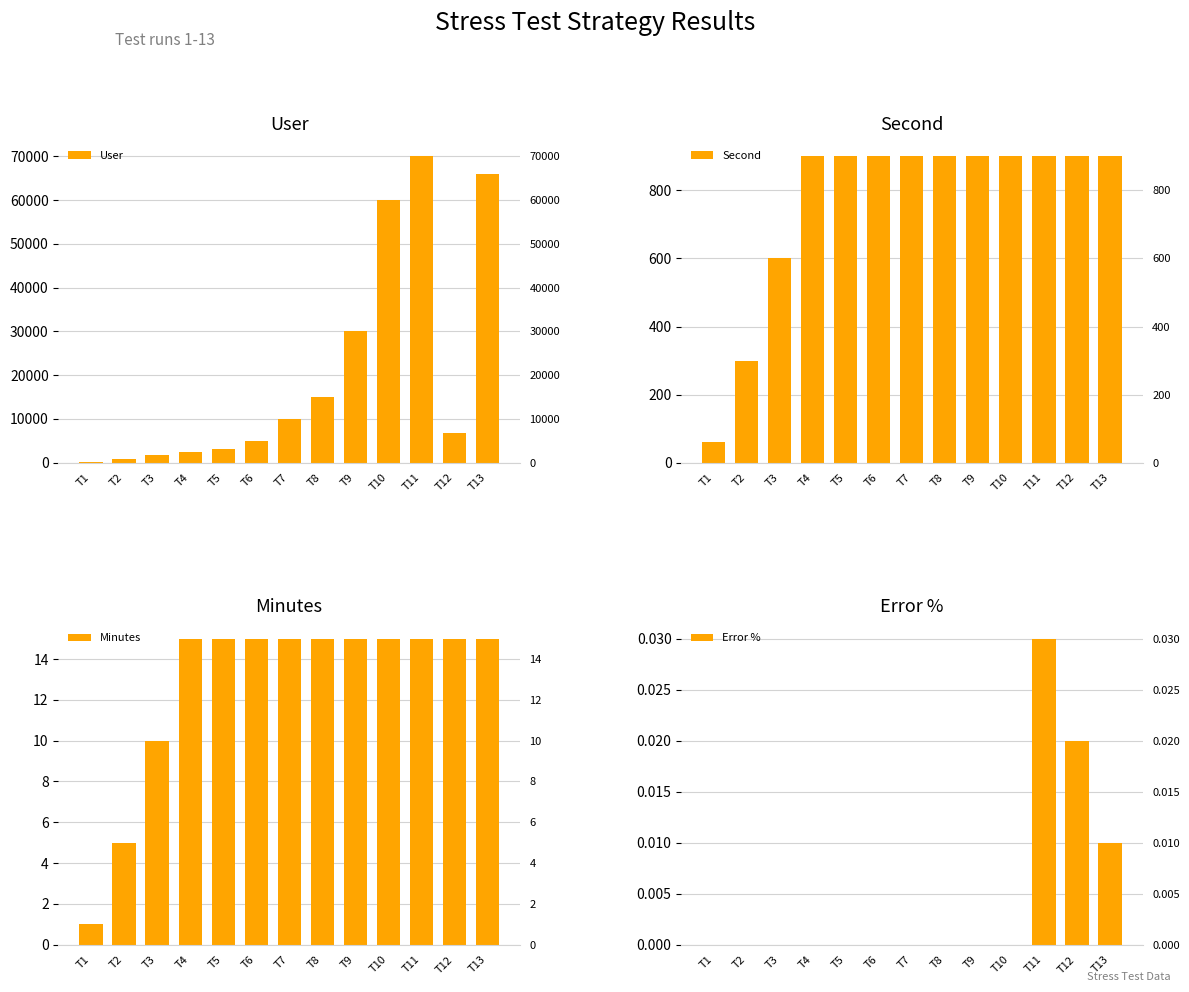

Reading right to left, transcribe all the data shown in this chart.

User: T13=66000.0	T12=6700.0	T11=70000.0	T10=60000.0	T9=30000.0	T8=15000.0	T7=10000.0	T6=5000.0	T5=3000.0	T4=2500.0	T3=1666.7	T2=833.3	T1=166.7
Second: T13=900.0	T12=900.0	T11=900.0	T10=900.0	T9=900.0	T8=900.0	T7=900.0	T6=900.0	T5=900.0	T4=900.0	T3=600.0	T2=300.0	T1=60.0
Minutes: T13=15.0	T12=15.0	T11=15.0	T10=15.0	T9=15.0	T8=15.0	T7=15.0	T6=15.0	T5=15.0	T4=15.0	T3=10.0	T2=5.0	T1=1.0
Error %: T13=0.0	T12=0.0	T11=0.0	T10=0.0	T9=0.0	T8=0.0	T7=0.0	T6=0.0	T5=0.0	T4=0.0	T3=0.0	T2=0.0	T1=0.0